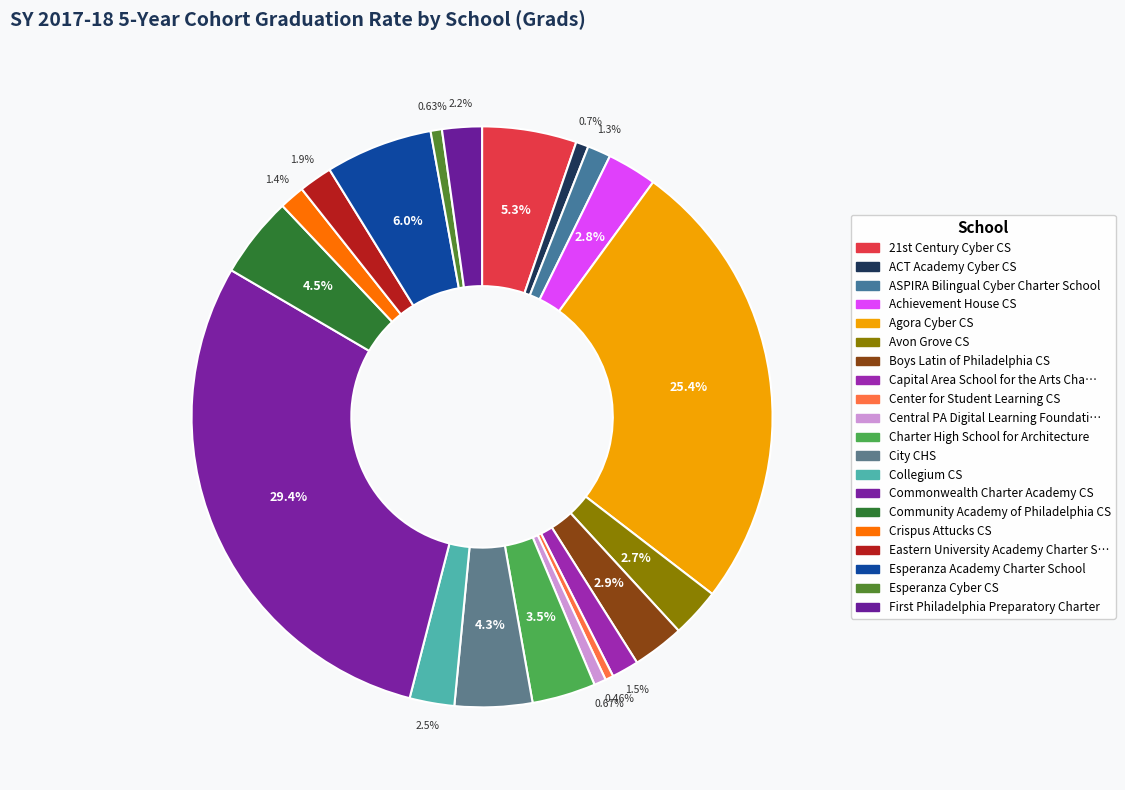

To the nearest percent, what is the difference between the largest and smallest slice percentages?

29%